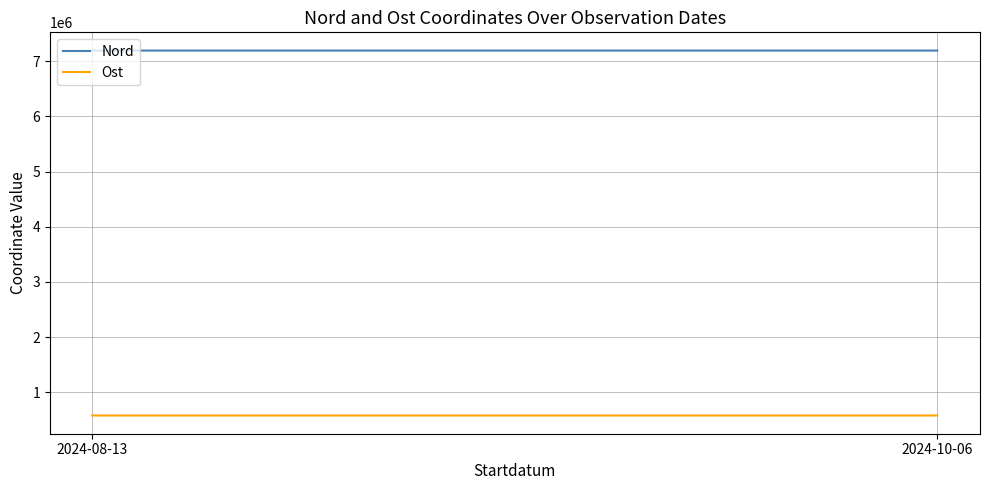

Is this an area chart (filled region under the line)?

No